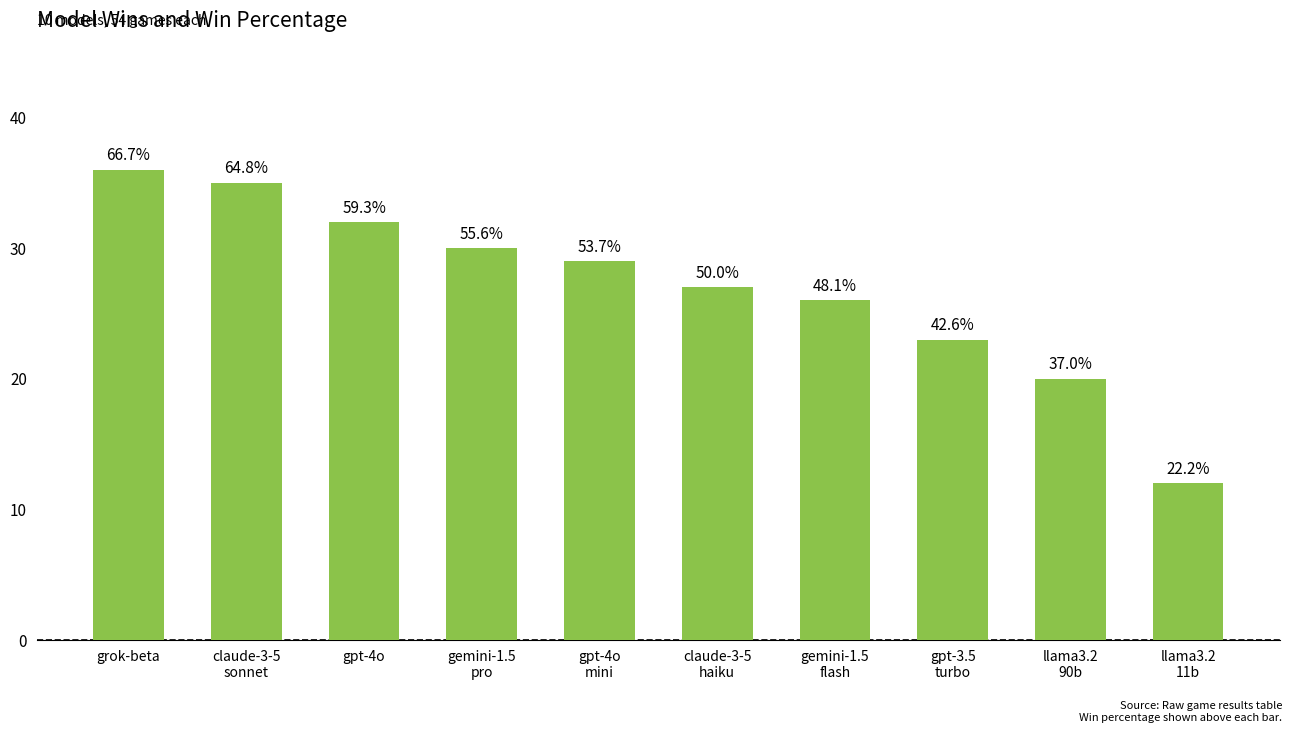

How many bars are there in total?

10